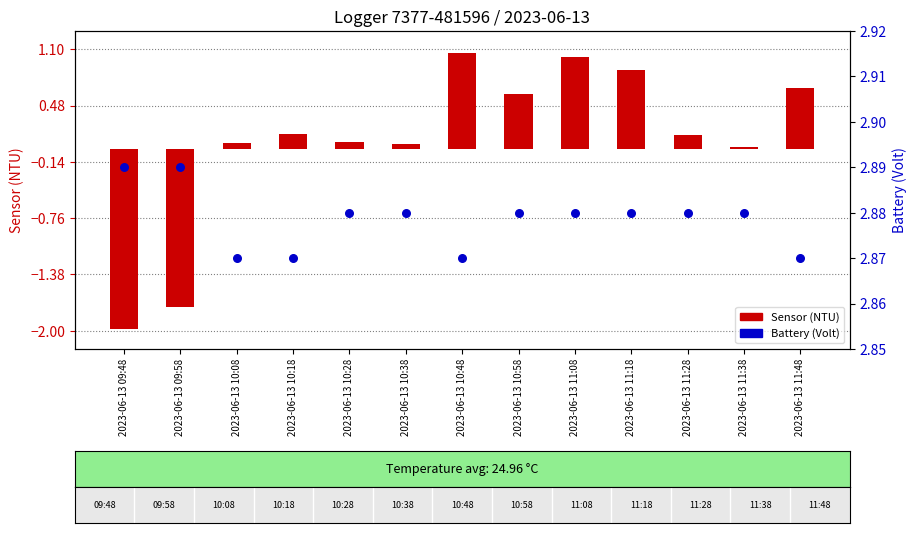

Which series has the widest spread of Y values?

Sensor (NTU)